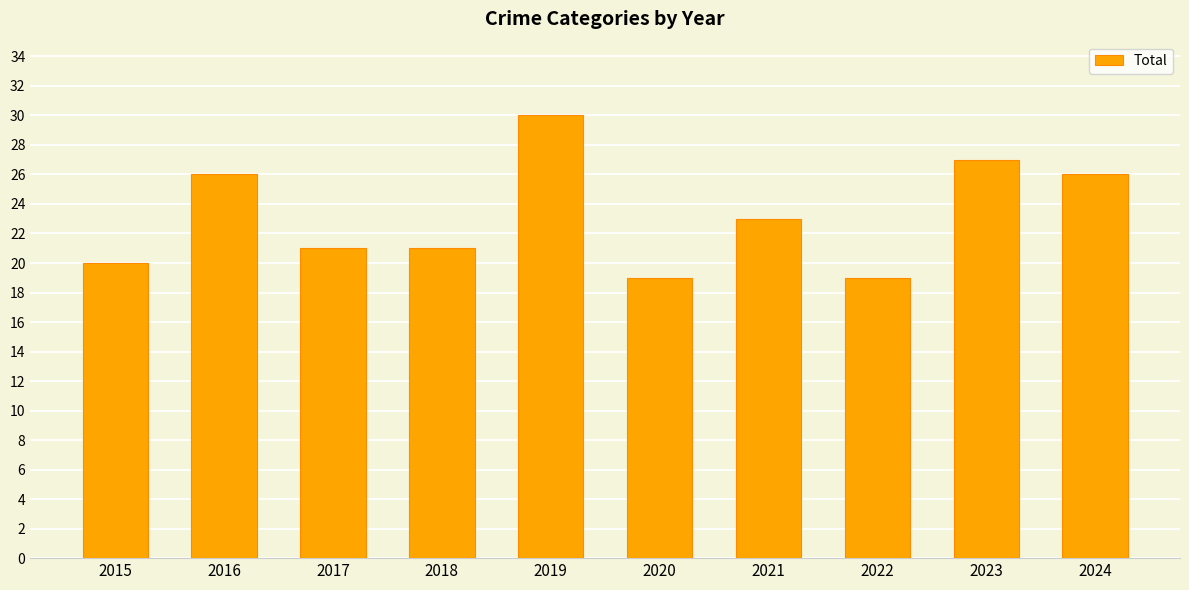

What is the change in value from 2021 to 2023?

+4